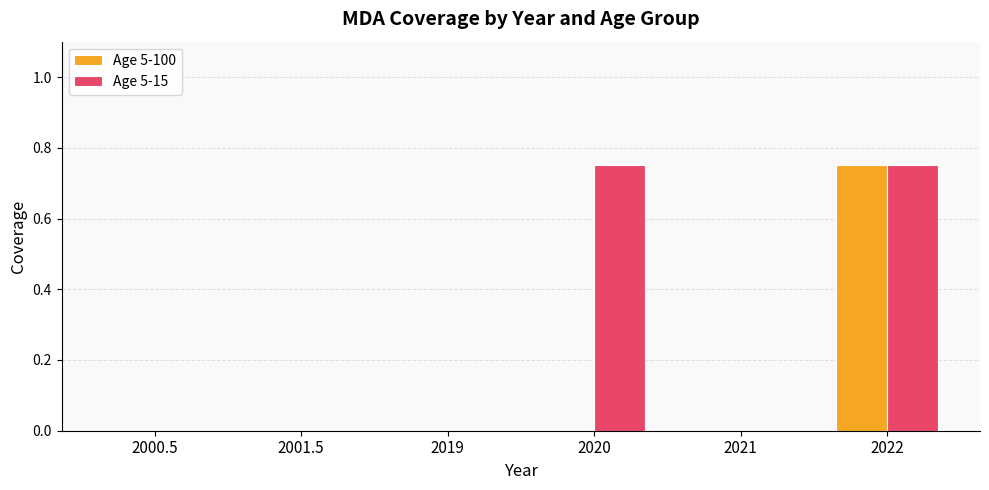

The Age 5-100 series shows 0.0 at 2021. True or false?

True